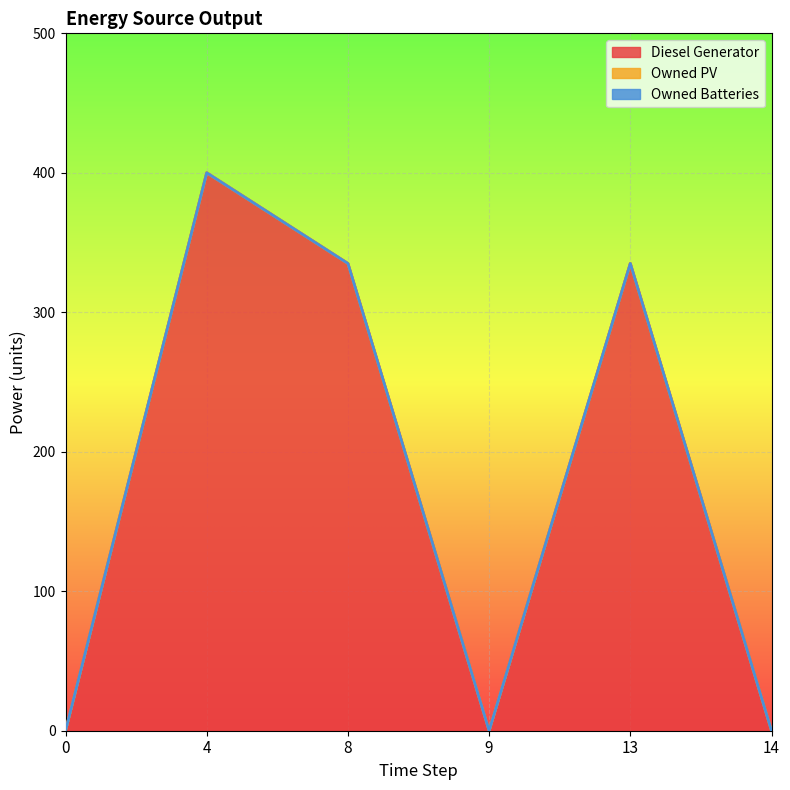

List the labels in order of Owned Batteries value, smallest first.

0, 4, 8, 9, 13, 14